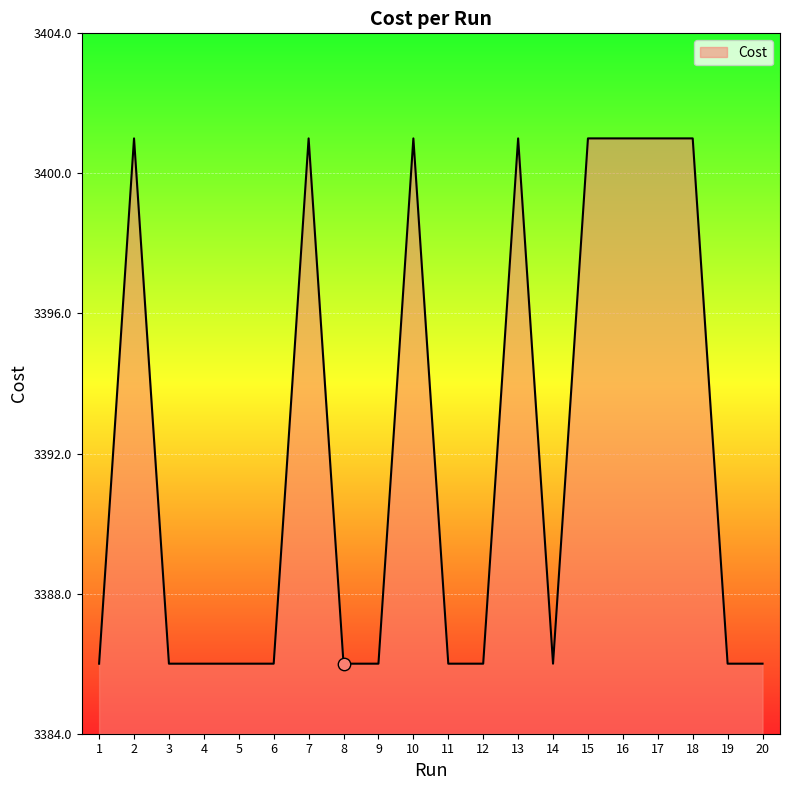

What is the change in value from 12 to 16?

+15.0